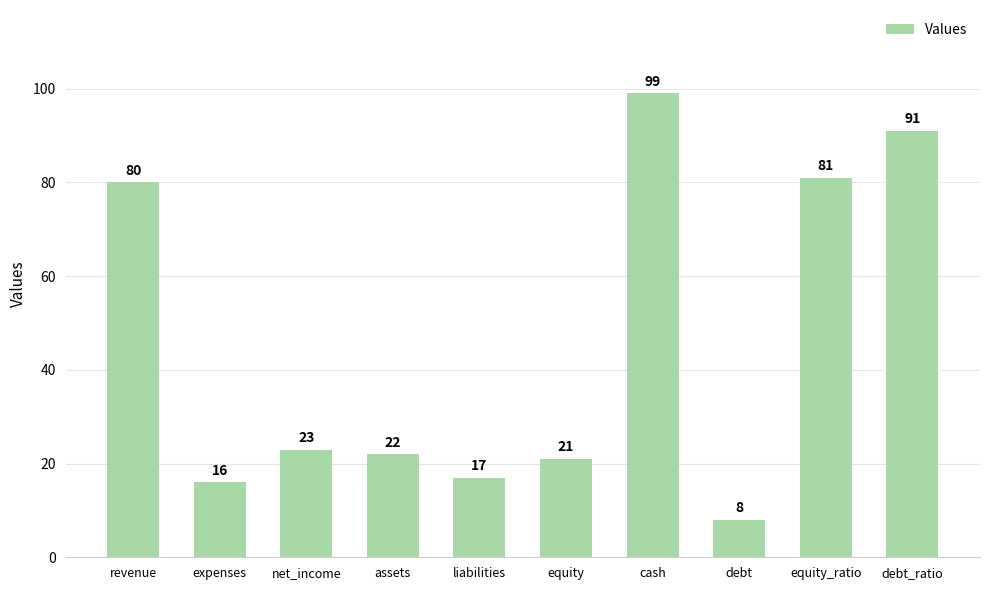

Reading left to right, transcribe all the data shown in this chart.

revenue=80	expenses=16	net_income=23	assets=22	liabilities=17	equity=21	cash=99	debt=8	equity_ratio=81	debt_ratio=91